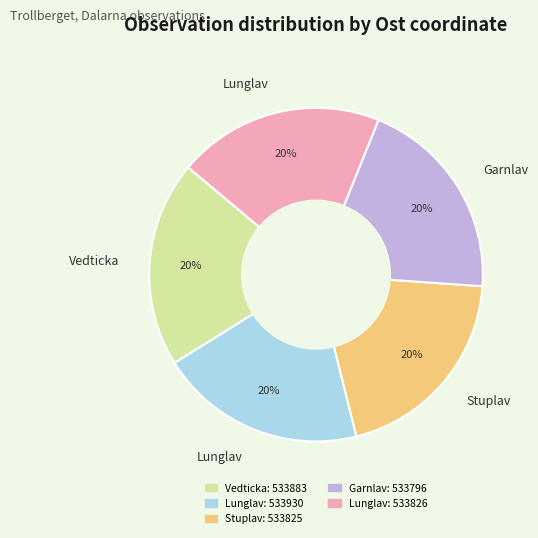

To the nearest percent, what is the average slice percentage?

20%